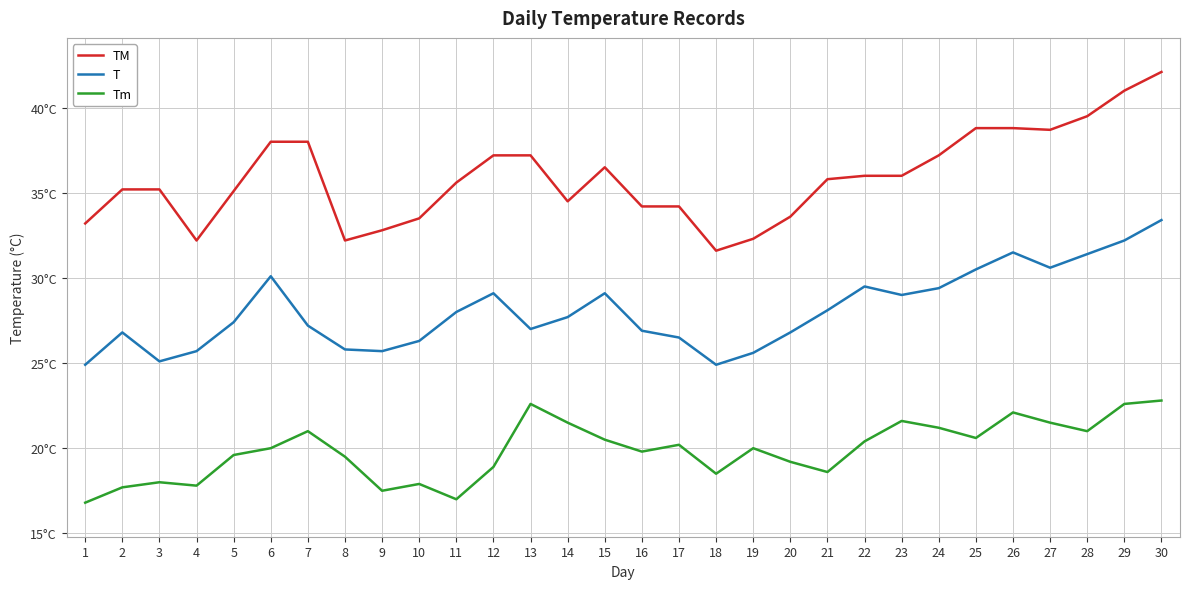

Does the chart display data point markers on the line(s)?

No